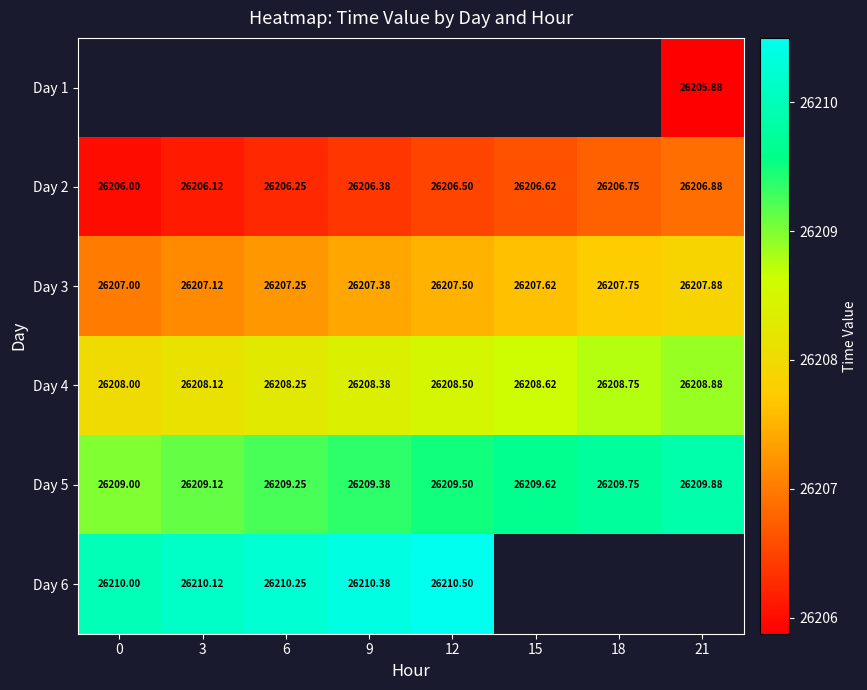

What is the difference between the Day 2 values at 0 and 9?

0.4